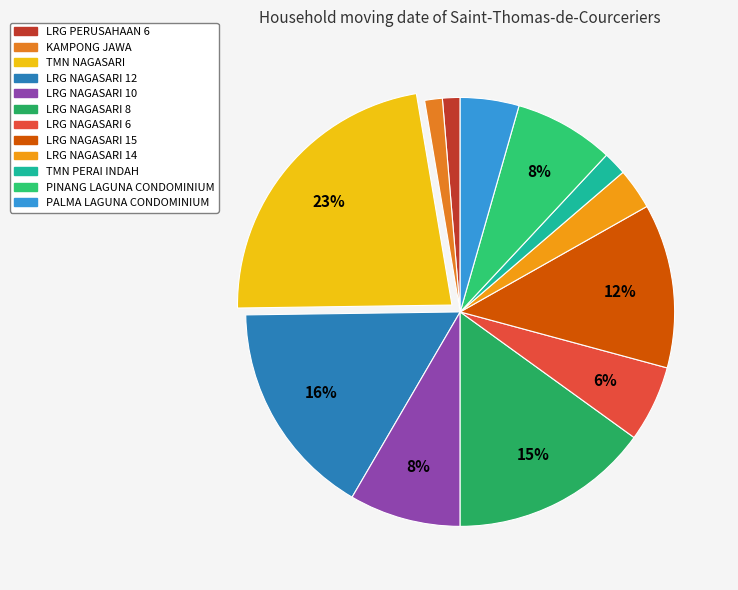

Is there a majority slice in this chart?

No